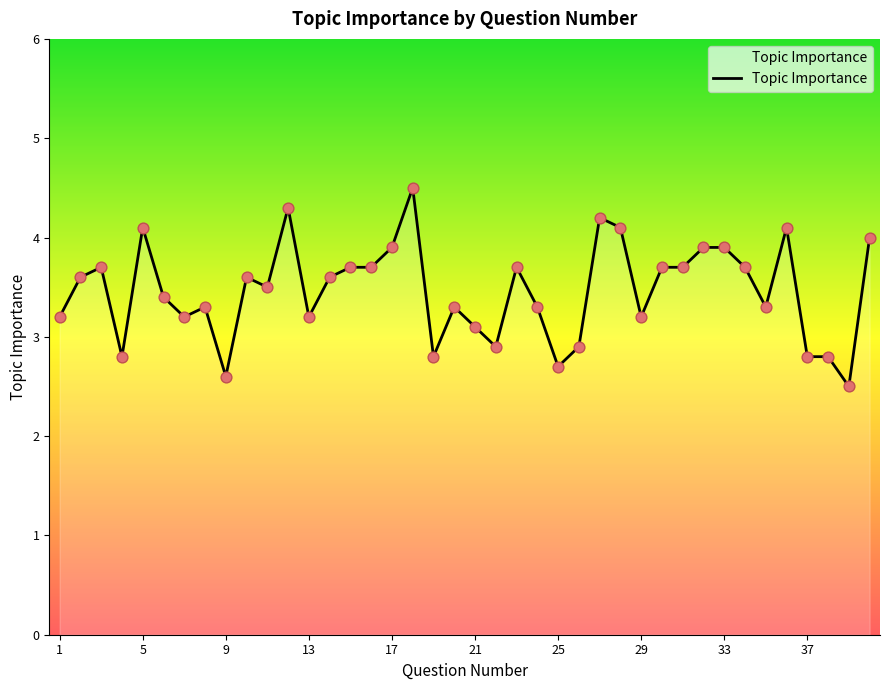

What is the smallest value displayed?

2.5